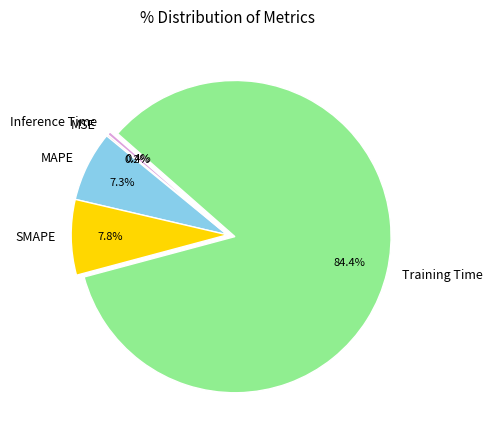

Which has a higher value, Inference Time or MAPE?

MAPE